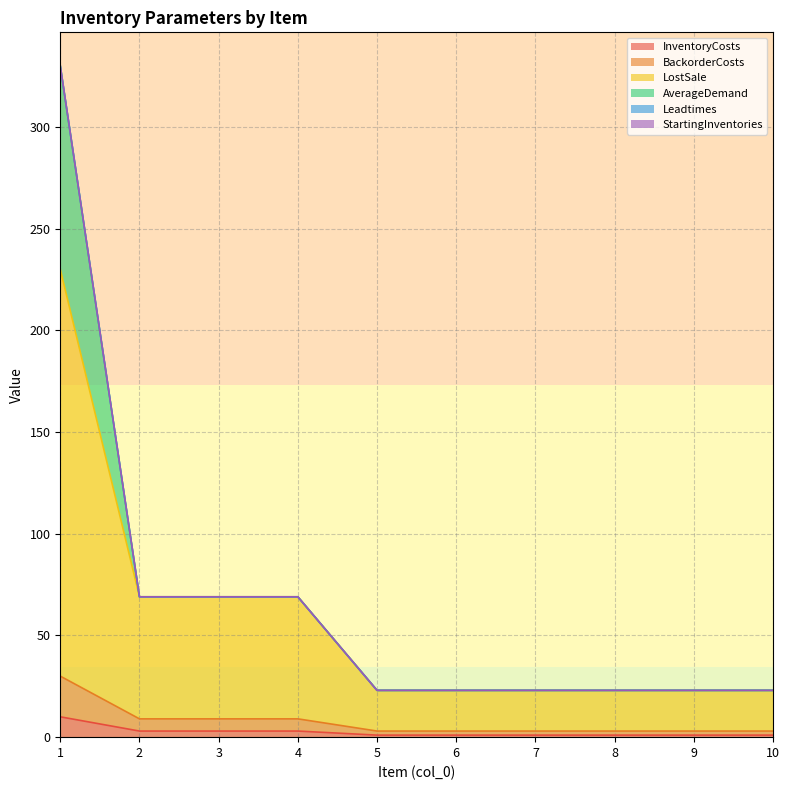

Is the value of InventoryCosts at 4 greater than the value of BackorderCosts at 7?

No